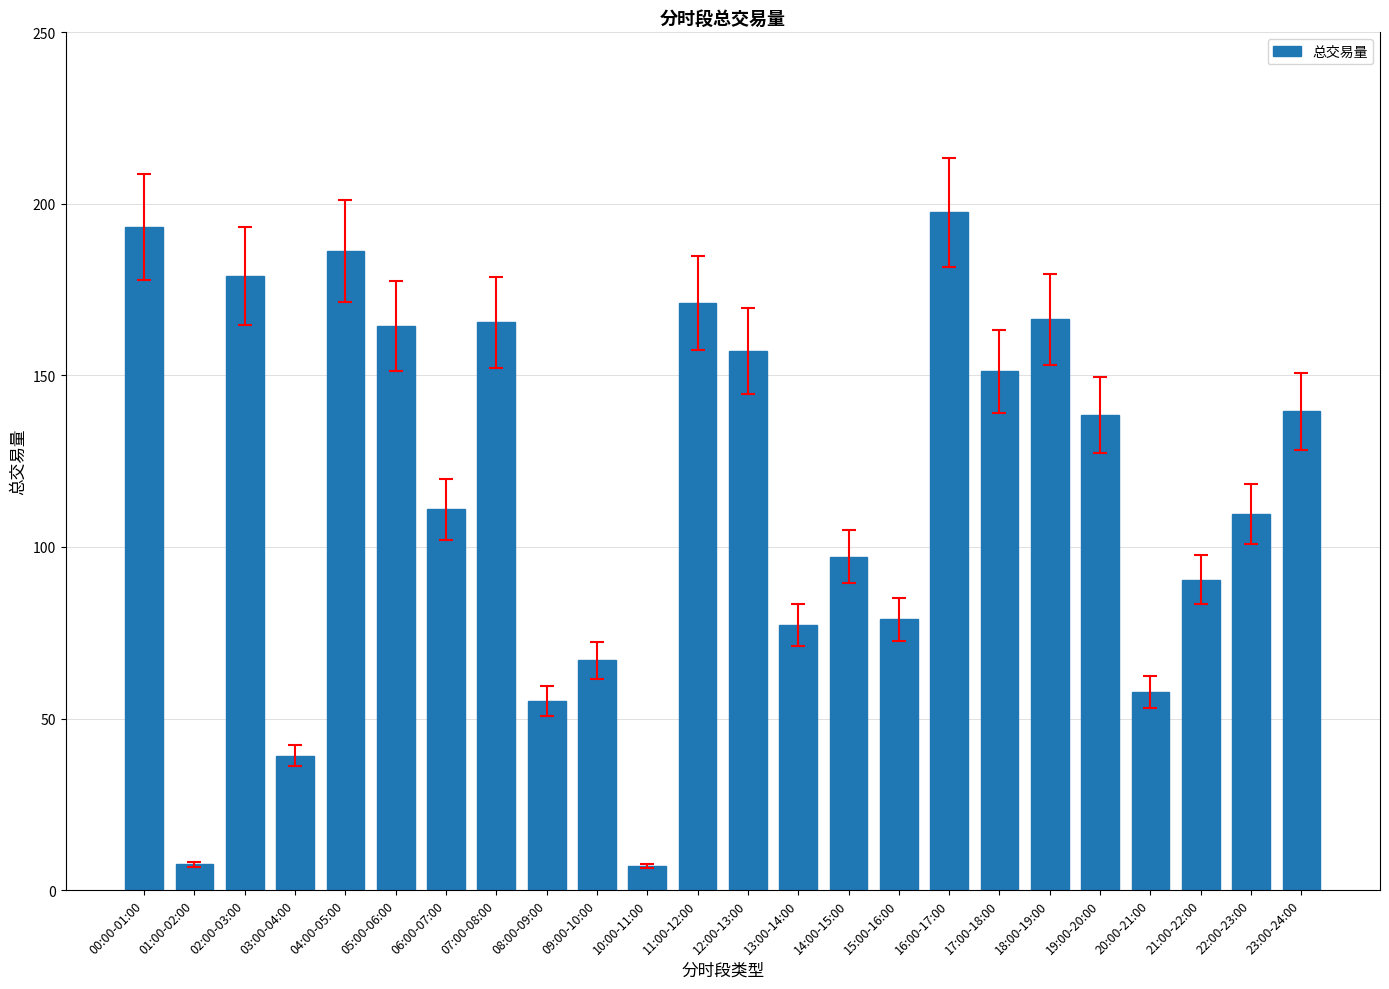

What is the value of the 7th bar from the left?

110.9